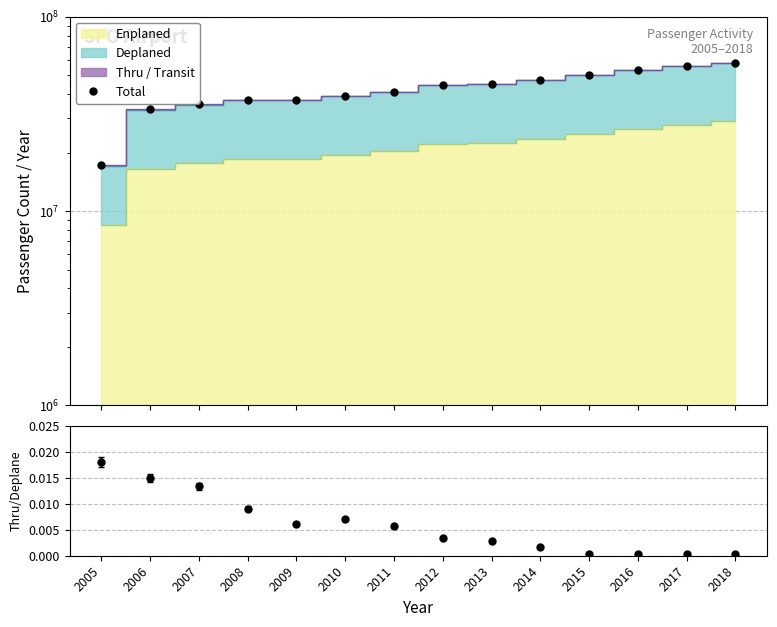

Reading right to left, what are all the values shown in this chart?

Total: 2018=57938284.0	2017=55823712.0	2016=53103448.0	2015=50057887.0	2014=47114631.0	2013=44945760.0	2012=44399885.0	2011=40927786.0	2010=39253999.0	2009=37338942.0	2008=37234678.0	2007=35554082.0	2006=33332970.0	2005=17222033.0
Thru/Deplane: 2018=0.0	2017=0.0	2016=0.0	2015=0.0	2014=0.0	2013=0.0	2012=0.0	2011=0.0	2010=0.0	2009=0.0	2008=0.0	2007=0.0	2006=0.0	2005=0.0